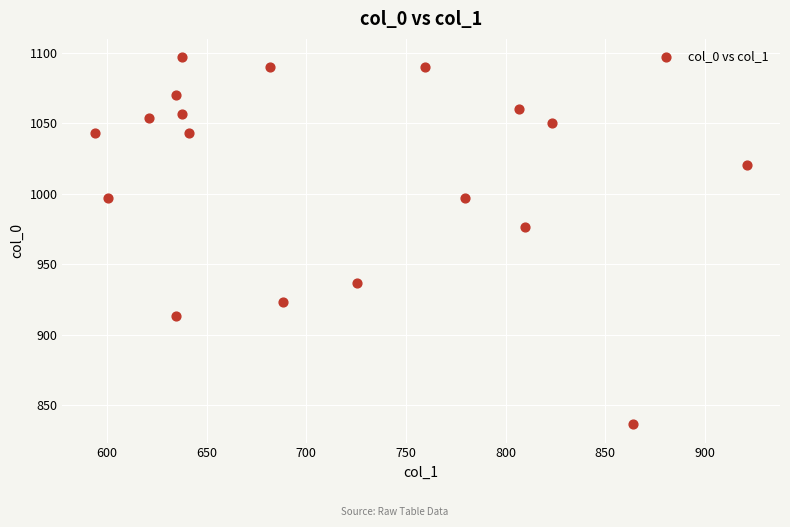

What Y value in the scatter plot is closest to 966?

976.7